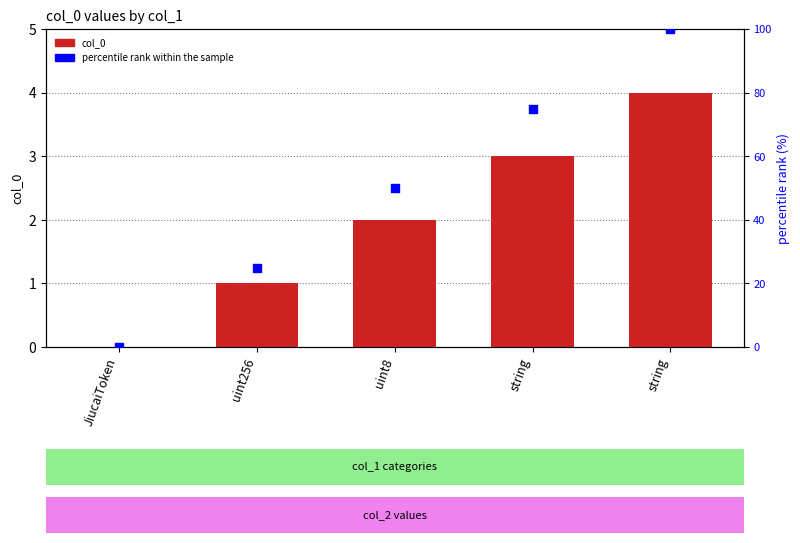

Which series has the largest total across all categories?

percentile rank within the sample